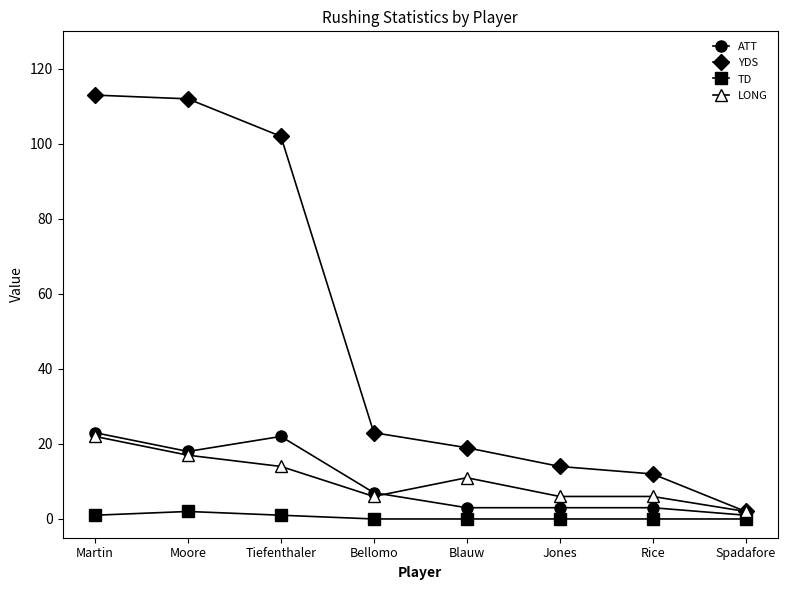

Where does the YDS series first go above 23?

Martin